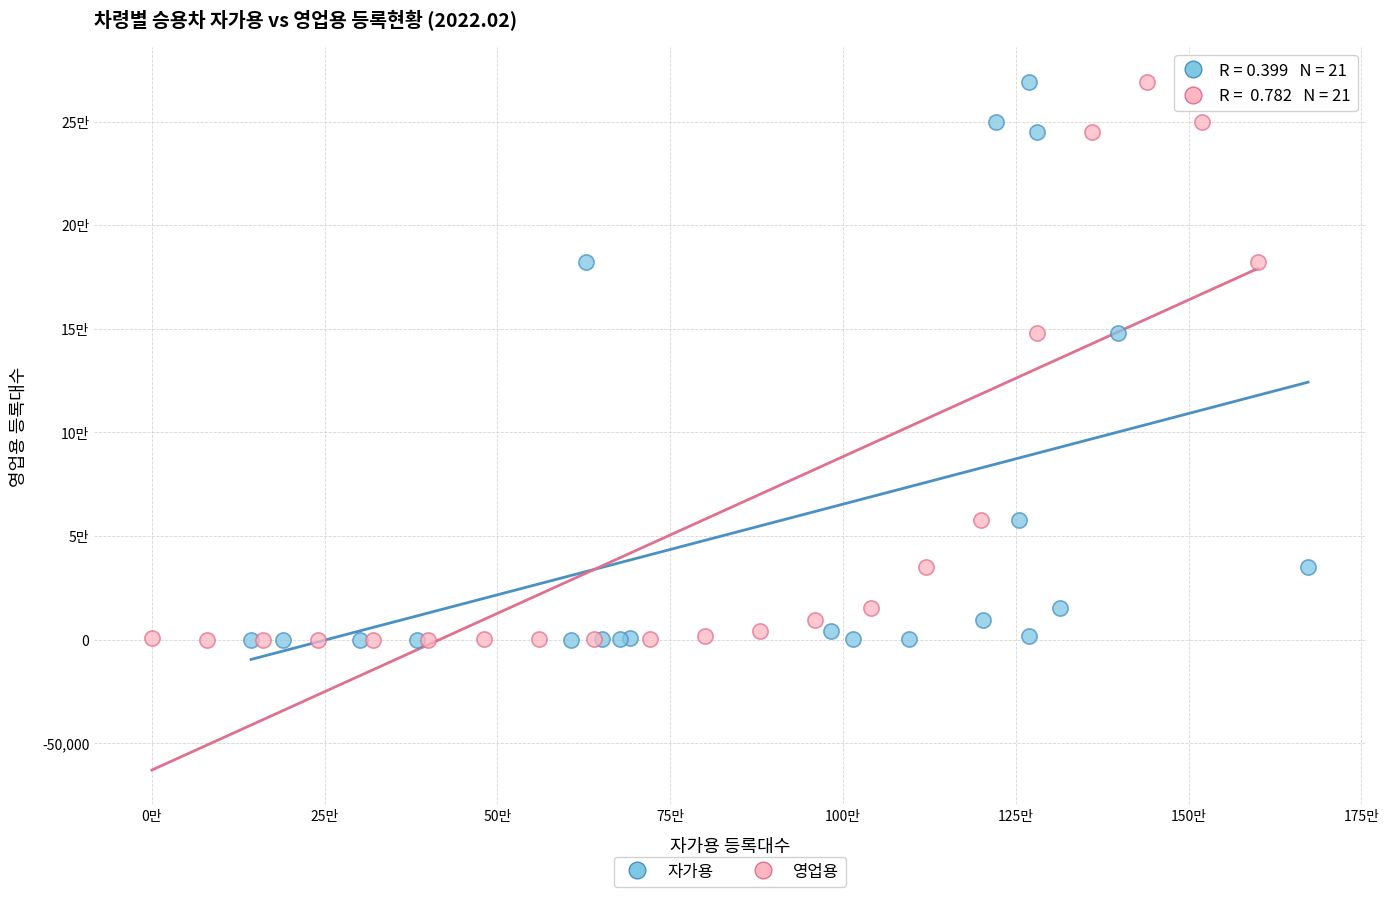

What are all the series names shown in the legend?

자가용, 영업용